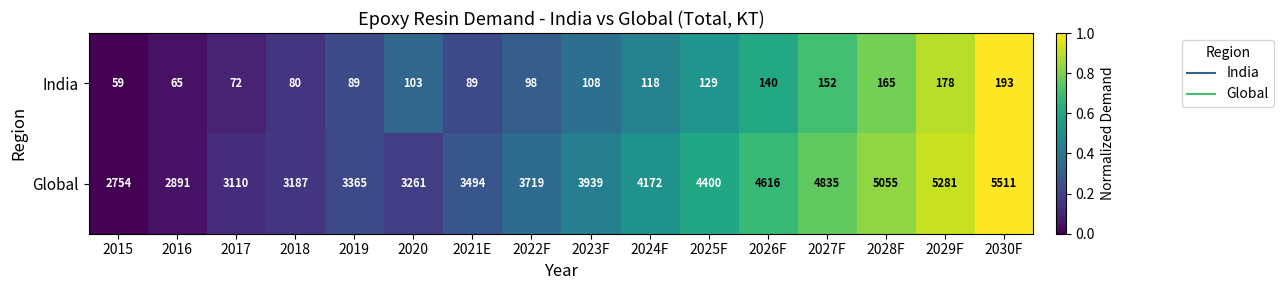

What is the maximum value for India?

193